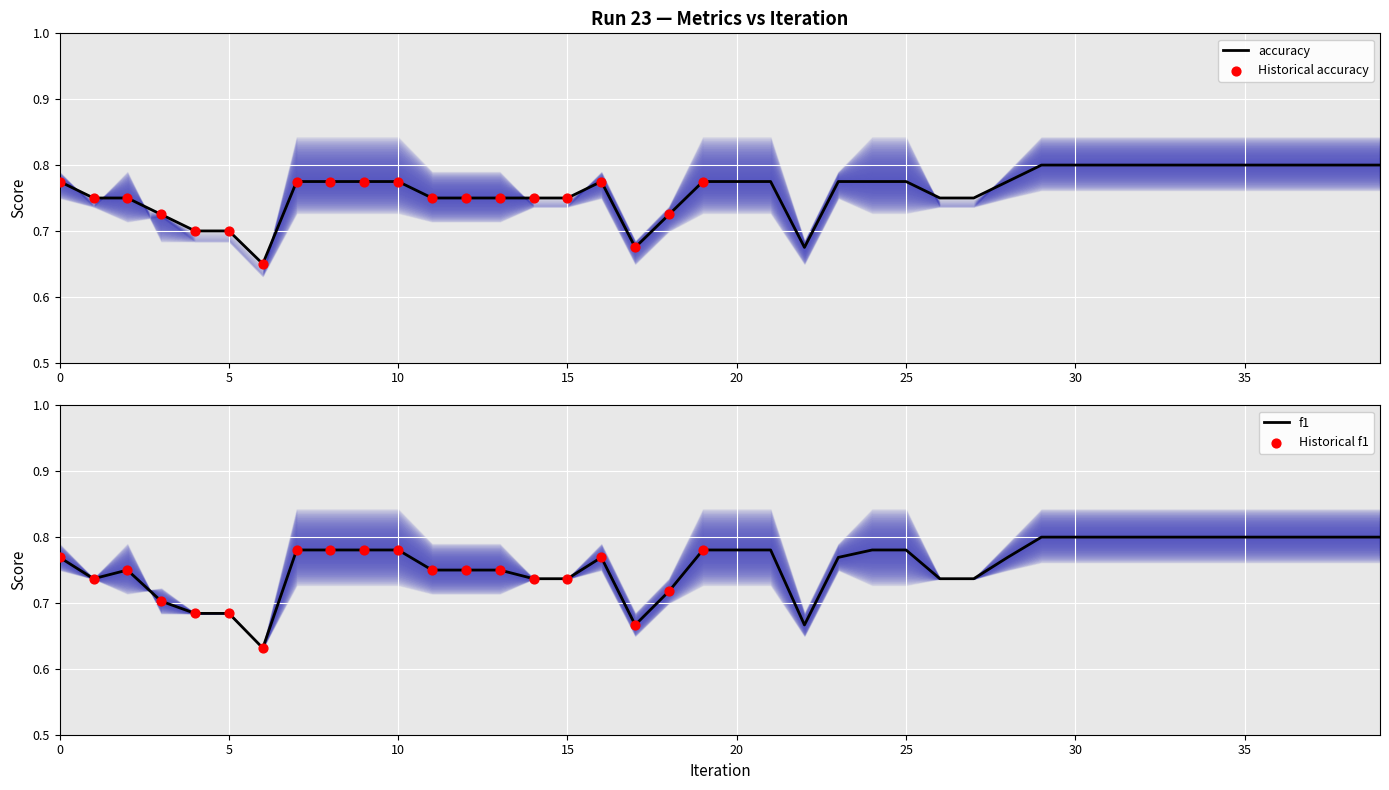

Which series has the largest Y range (max minus min)?

f1